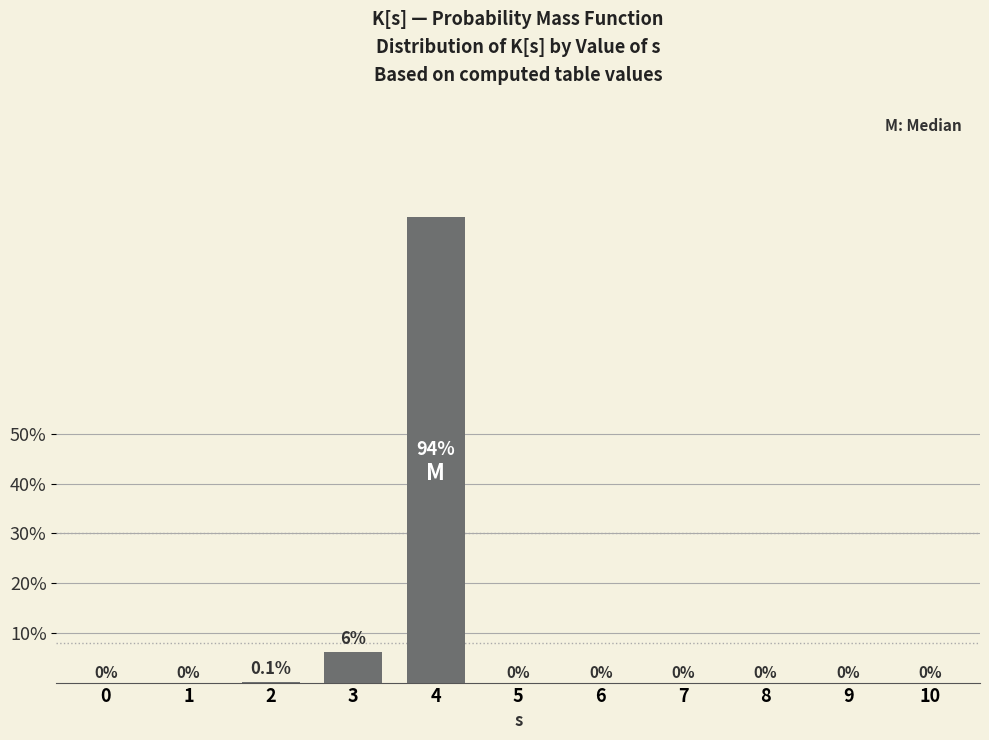

The value at 8 is 0.5. True or false?

False